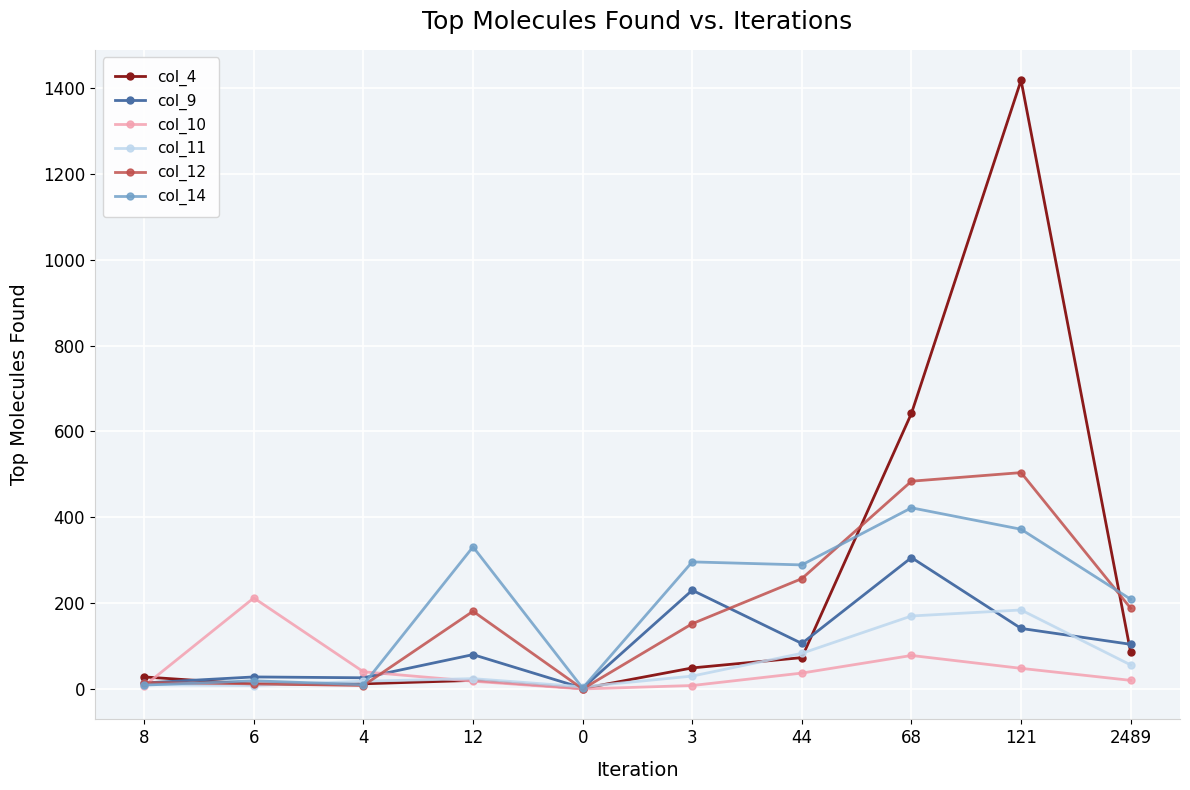

At which category is the sum across all series the highest?

121